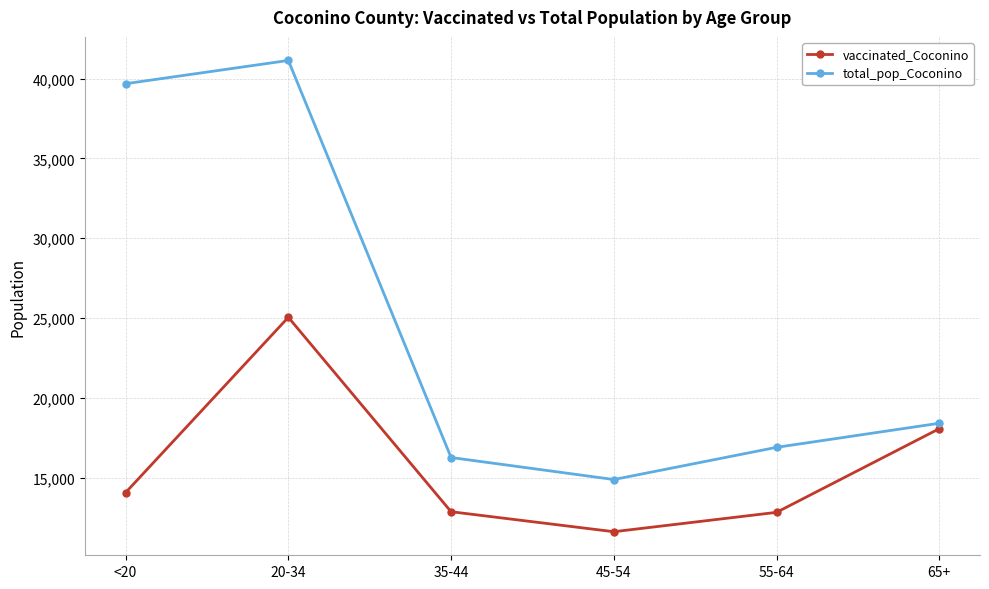

What are all the series names shown in the legend?

vaccinated_Coconino, total_pop_Coconino